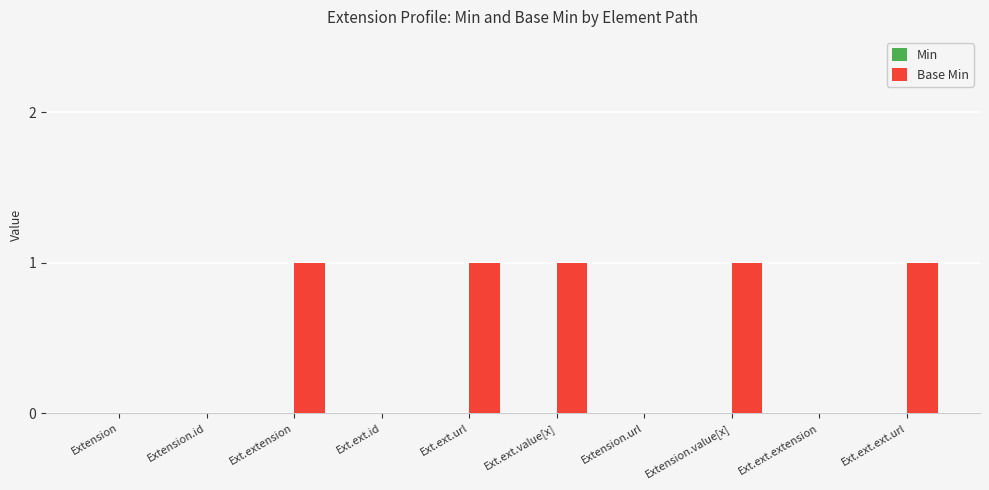

Is it true that the value at Ext.ext.id is 0?

True